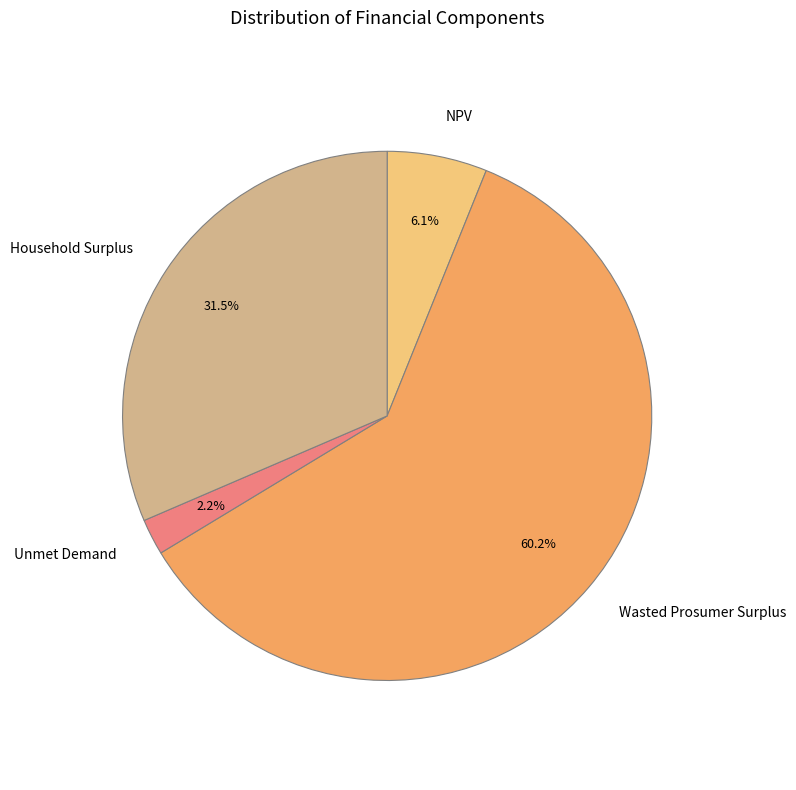

Which has a higher value, Unmet Demand or Household Surplus?

Household Surplus